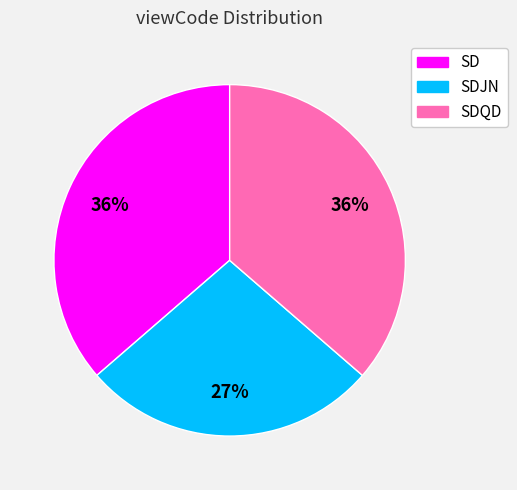

Is there any slice that represents more than half of the pie?

No